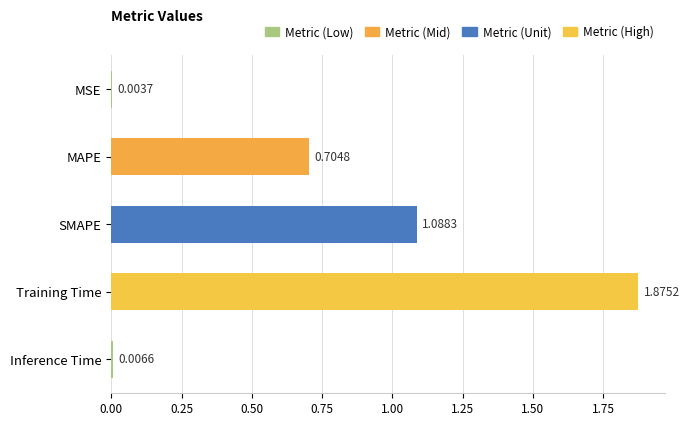

Which category has the highest value across all series?

Training Time